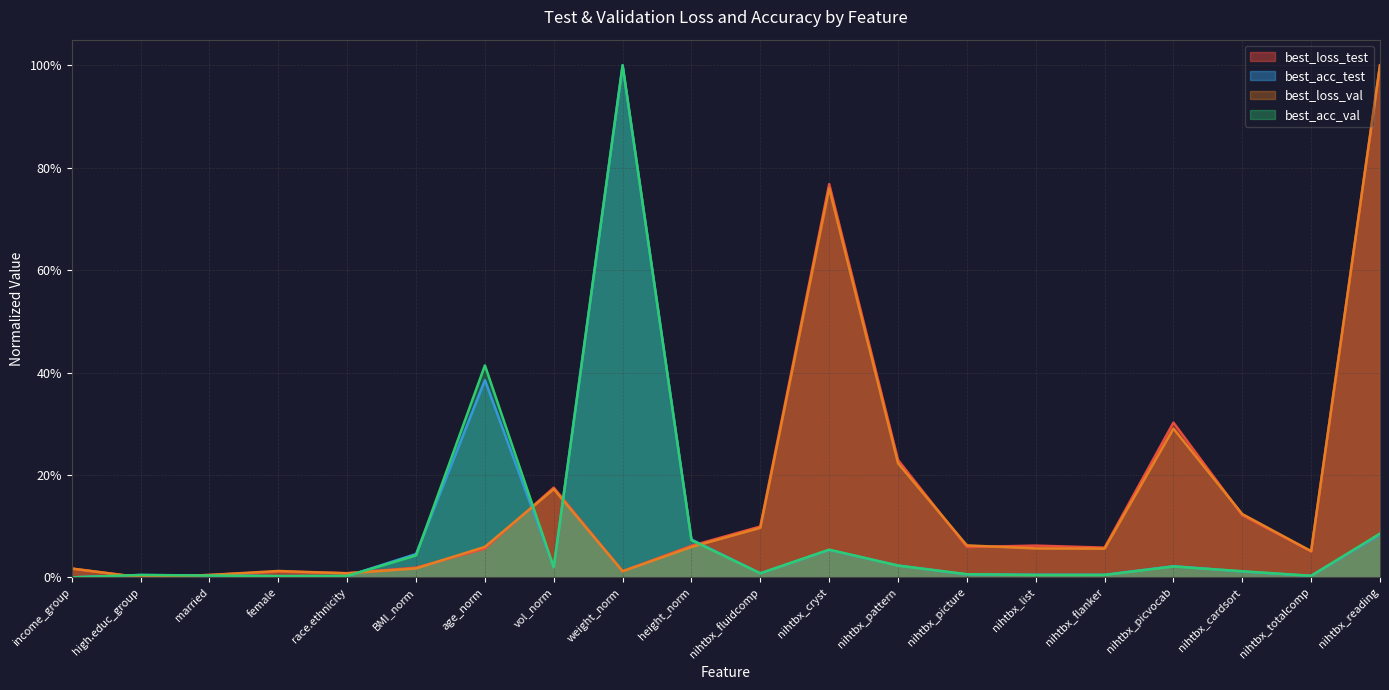

Which series has the widest spread of values?

best_loss_test